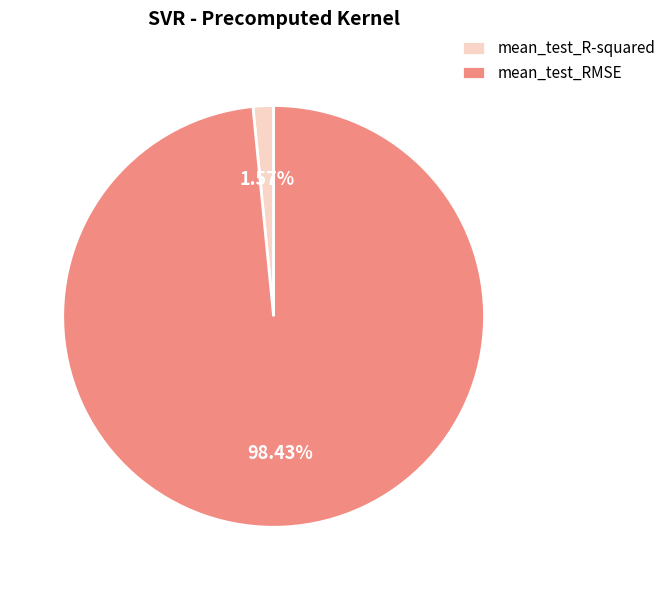

True or false: mean_test_RMSE accounts for 98% of the total.

True